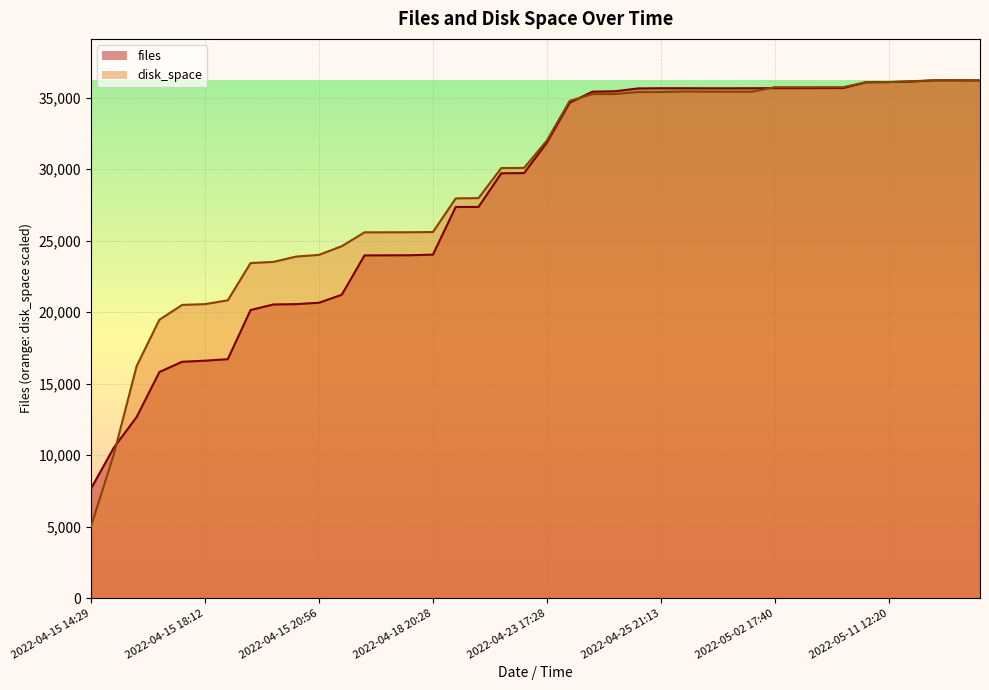

How many lines are shown in the chart?

2